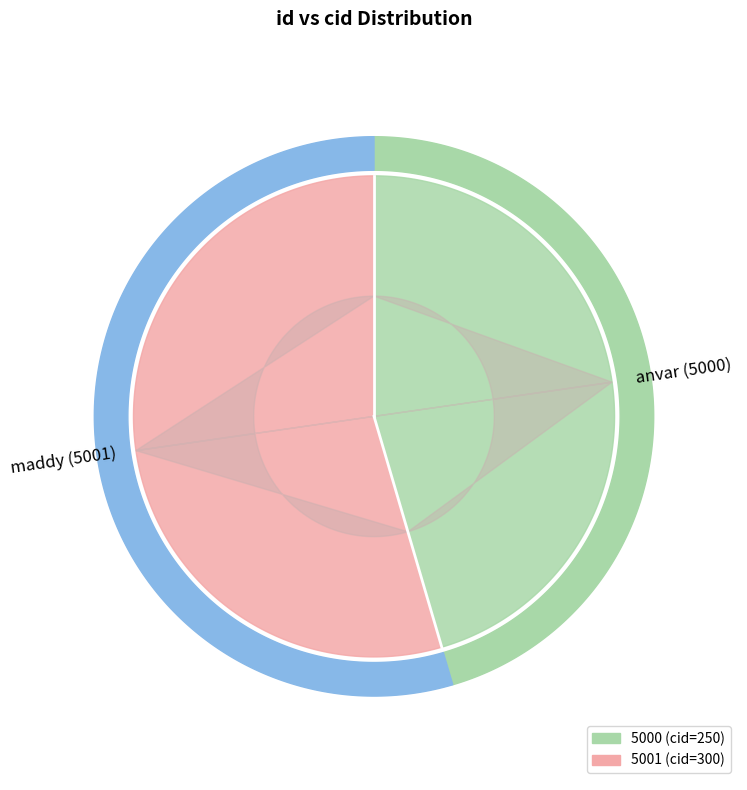

True or false: 5000 accounts for 45% of the total.

True